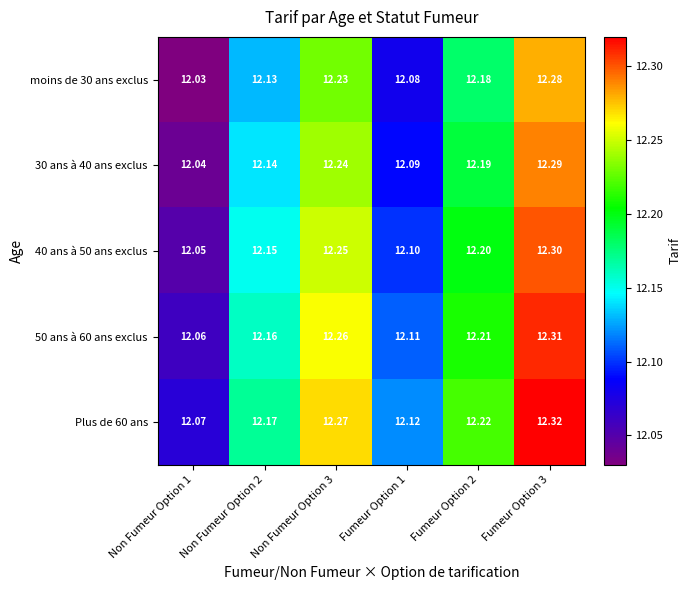

Is the value of Plus de 60 ans at Non Fumeur Option 1 greater than the value of moins de 30 ans exclus at Fumeur Option 1?

No